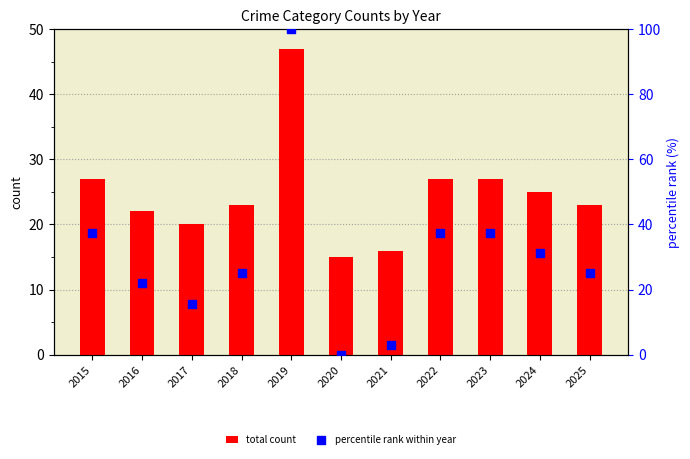

Which series has the largest Y range (max minus min)?

percentile rank within year